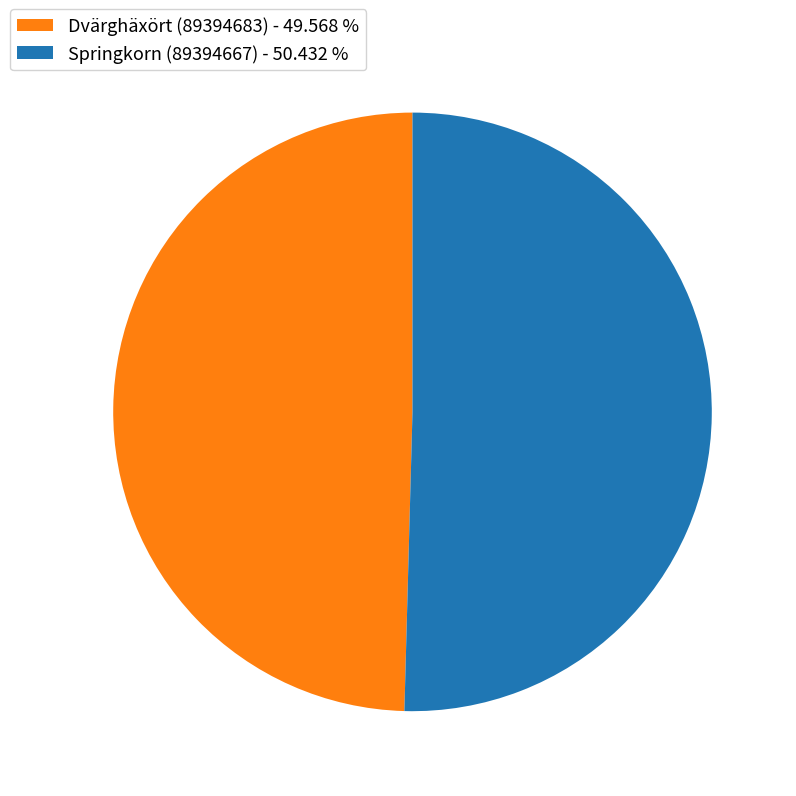

Rank the categories by value from lowest to highest.

Dvärghäxört (89394683) - 49.568 %, Springkorn (89394667) - 50.432 %